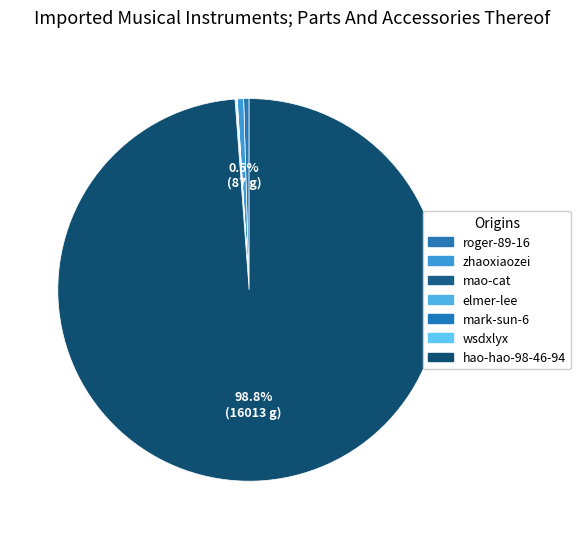

What is the largest slice in the pie chart?

hao-hao-98-46-94